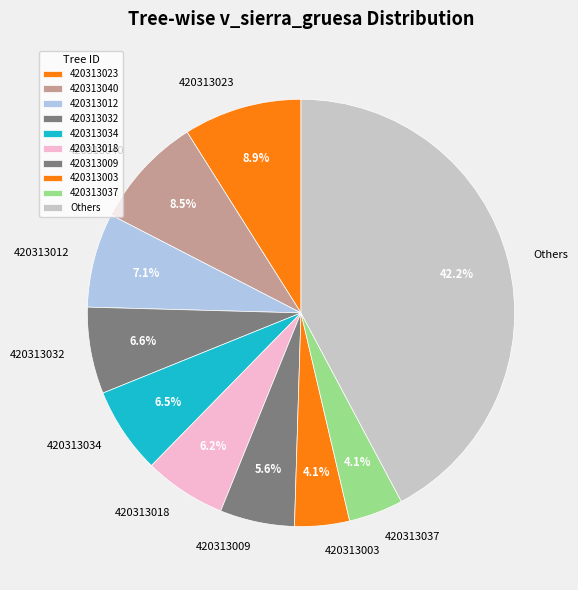

What is the ratio of the value at 420313009 to the value at 420313012?

0.8